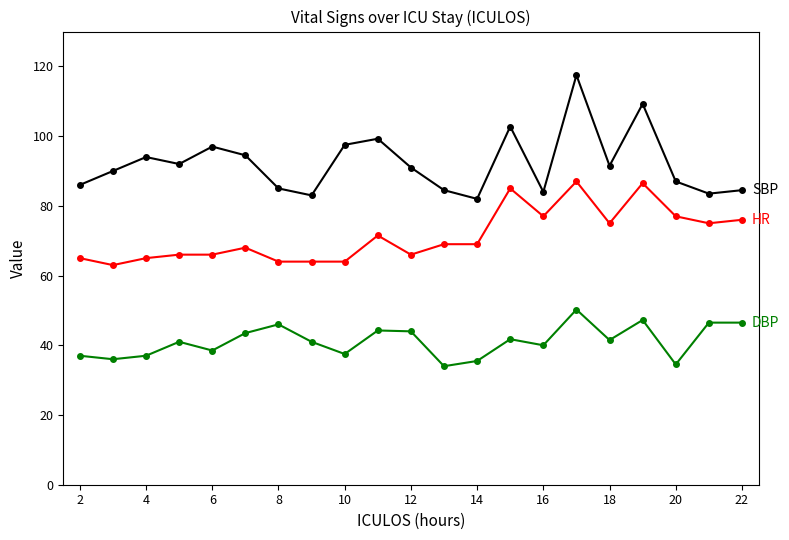

What is the maximum value shown in the chart?

117.5